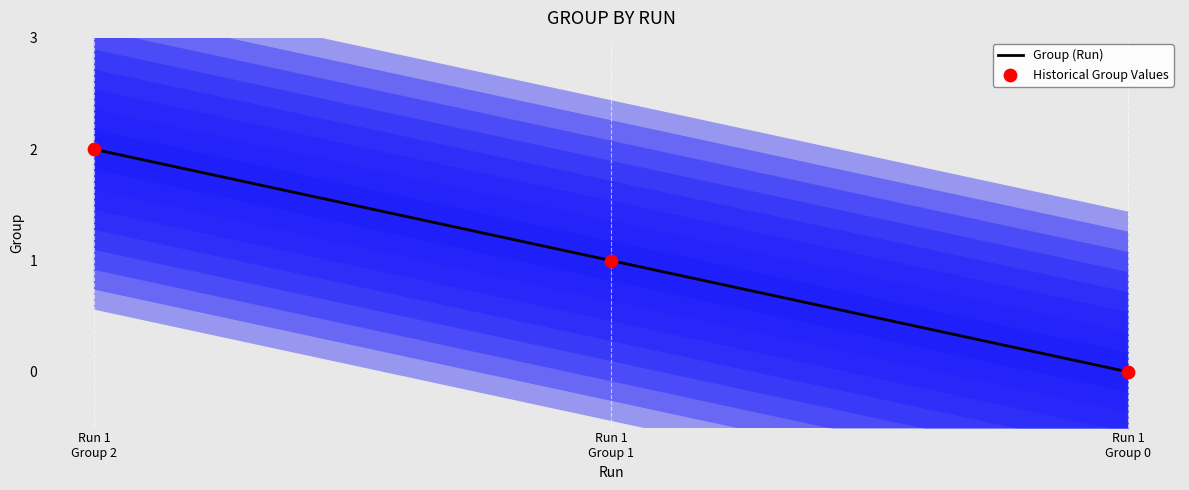

Which series reaches the minimum Y coordinate?

Group (Run)